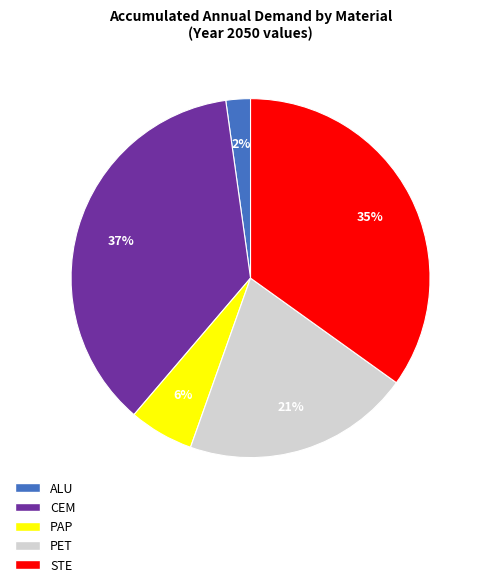

Does PAP represent more than half of the total?

No